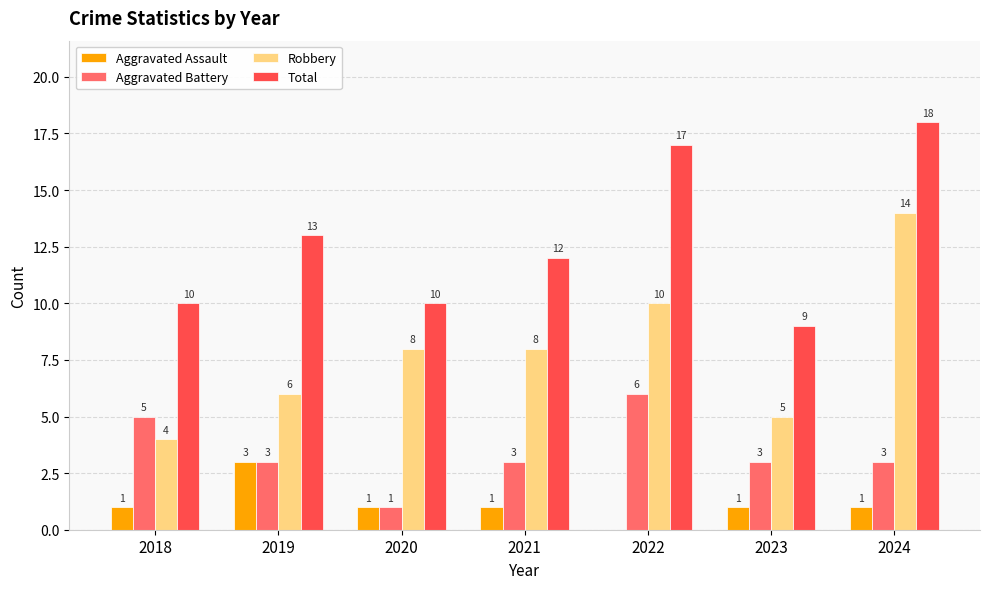

At which label is Total closest to 13?

2019